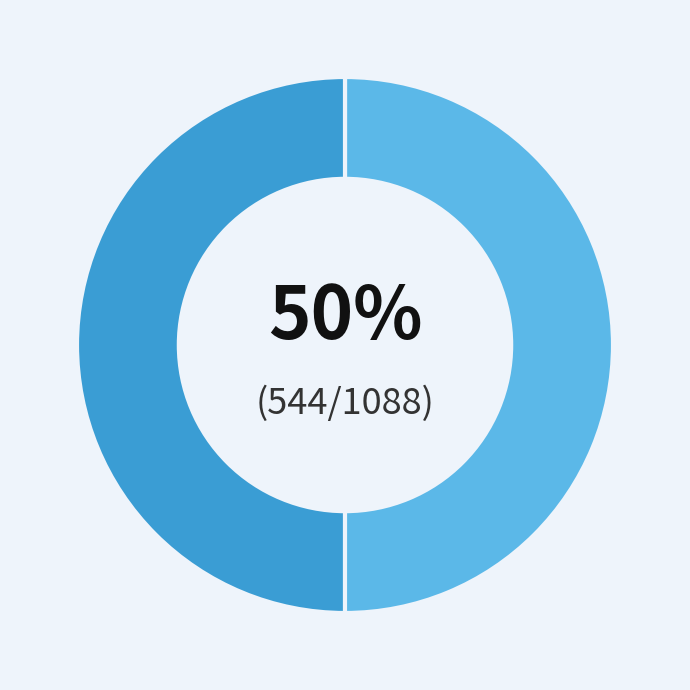

How many segments does this pie chart have?

2